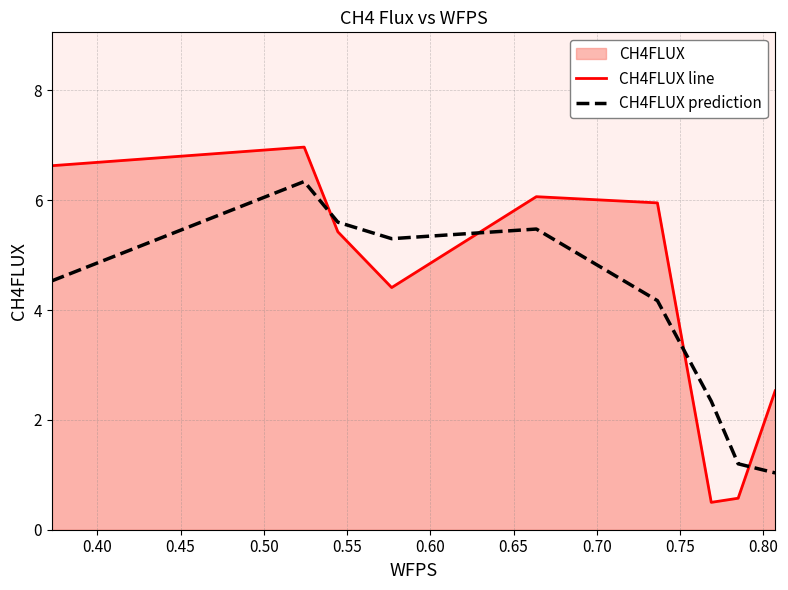

Reading left to right, list all the values displayed in this chart.

CH4FLUX line: 6.6	7.0	5.4	4.4	6.1	6.0	0.5	0.6	2.5
CH4FLUX prediction: 4.5	6.3	5.6	5.3	5.5	4.2	2.3	1.2	1.0